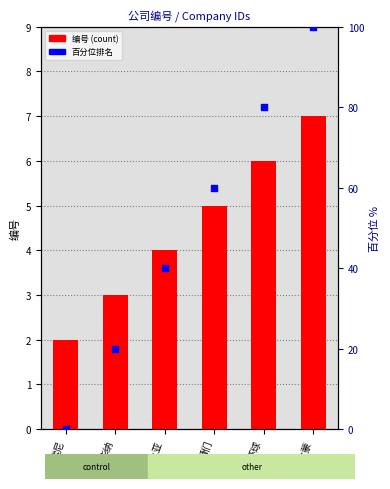

Which series reaches the minimum Y coordinate?

百分位排名